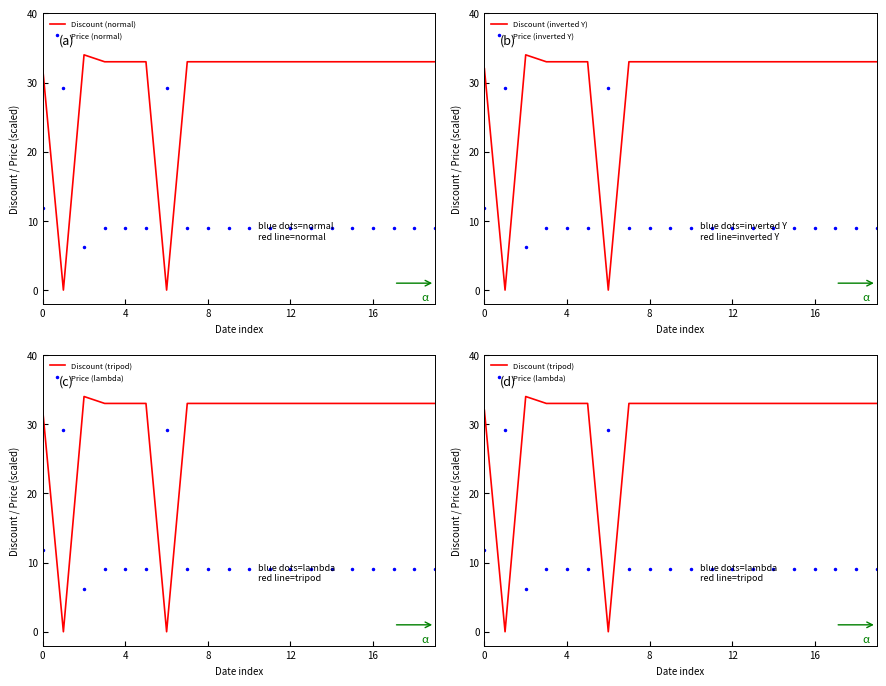

The value of Price (normal) at 16 is 9.0. True or false?

True